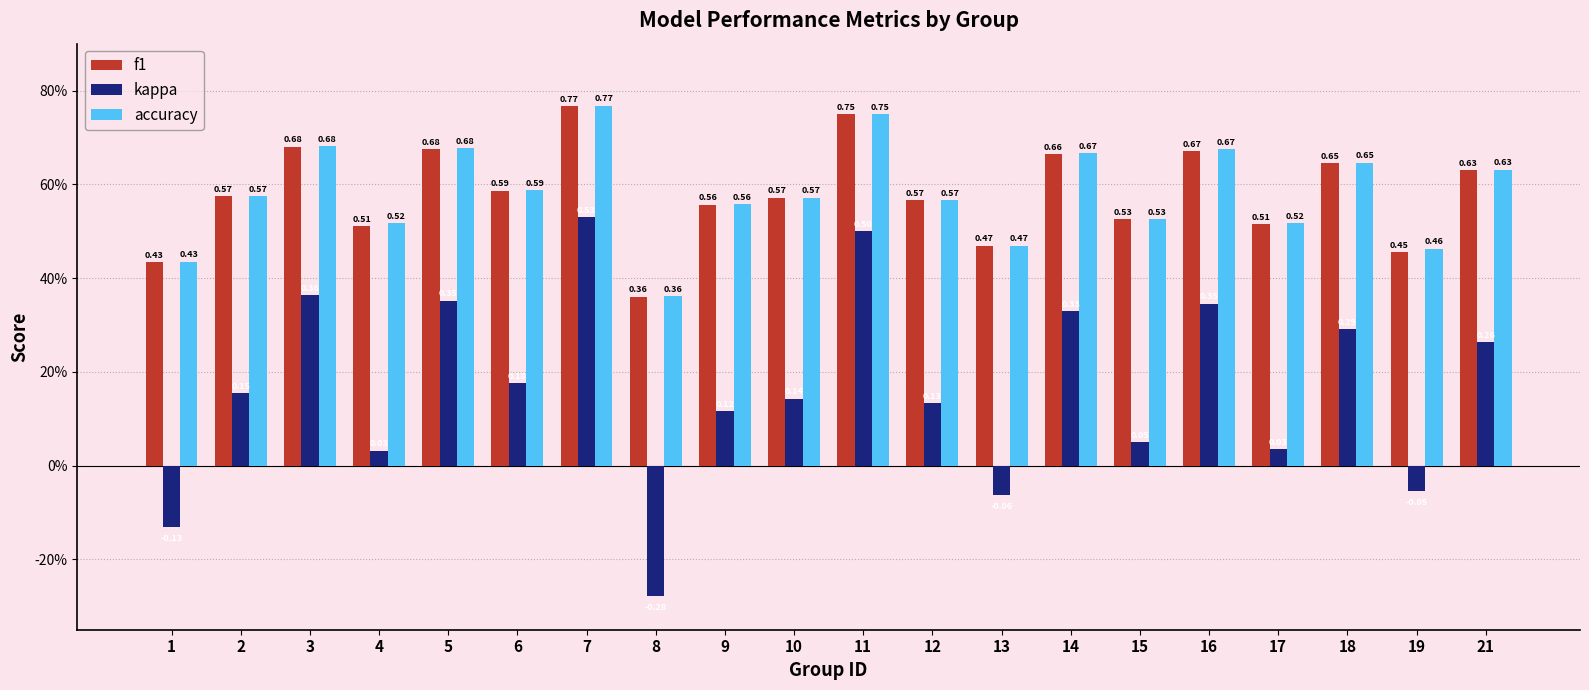

True or false: f1 has a value of 0.5 at 15.

True